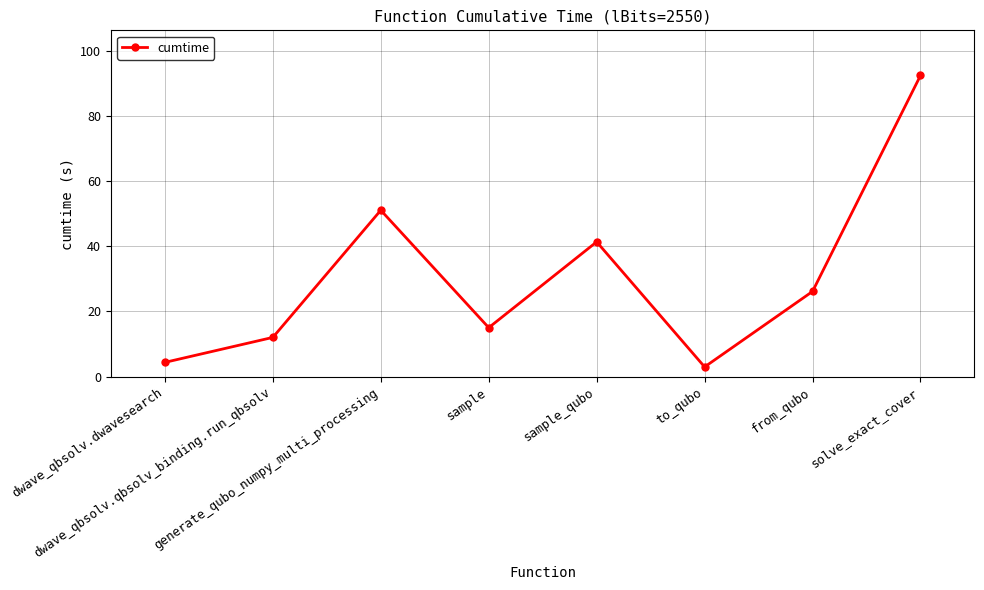

What is the label of the 3rd point from the right?

to_qubo